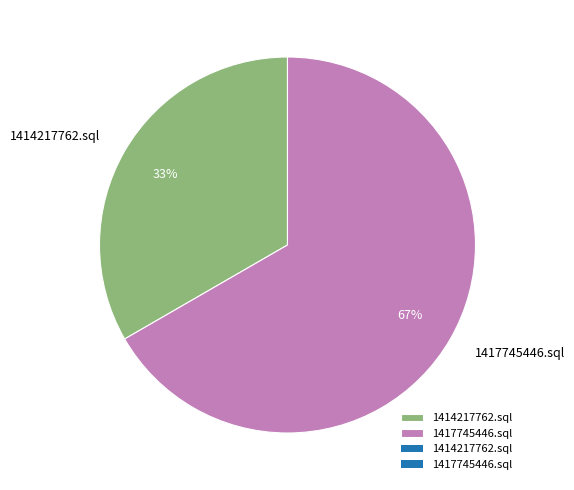

Which category has the biggest portion of the pie?

1417745446.sql